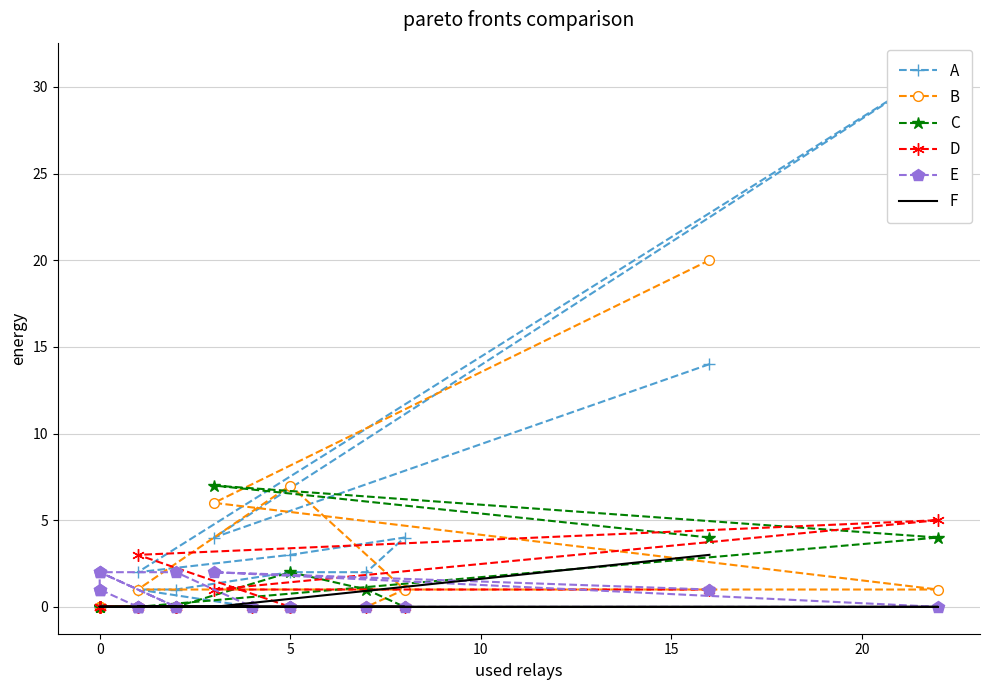

How many distinct data groups are displayed?

6